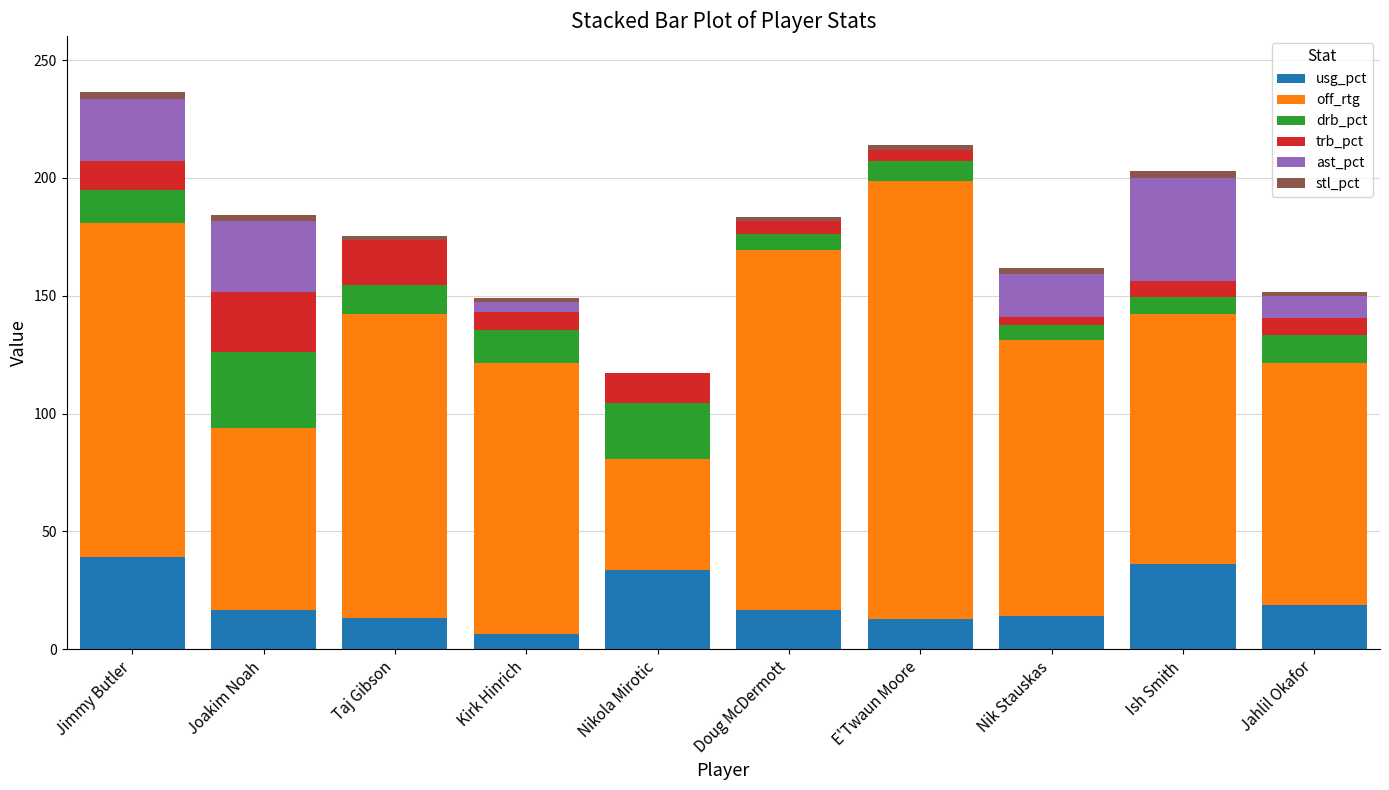

At which category is the sum across all series the highest?

Jimmy Butler